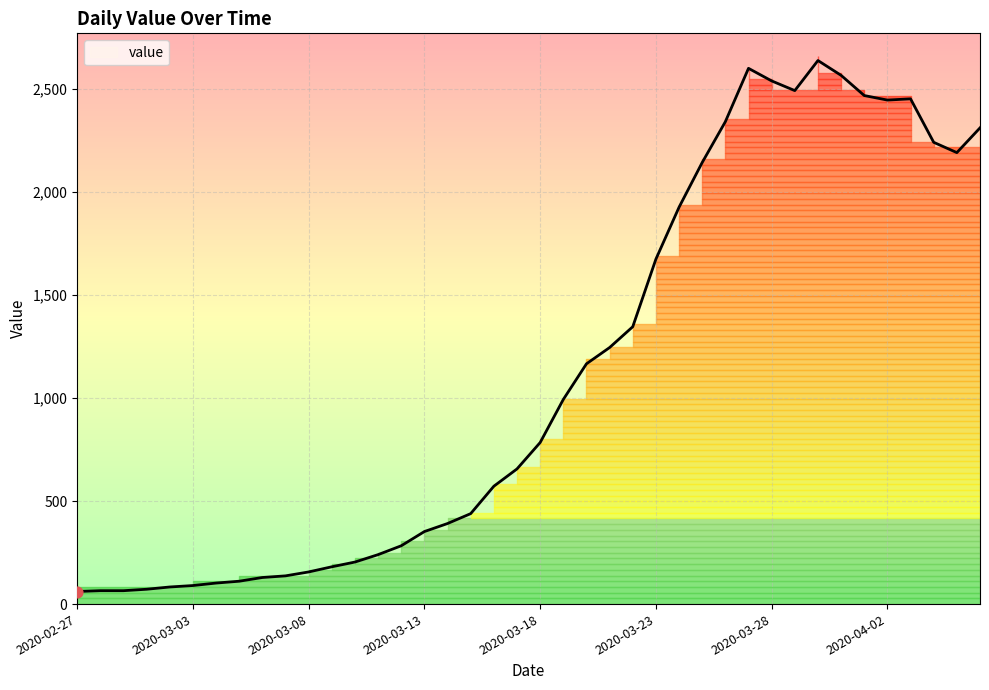

What is the change in value from 2020-02-27 to 2020-03-14?

+330